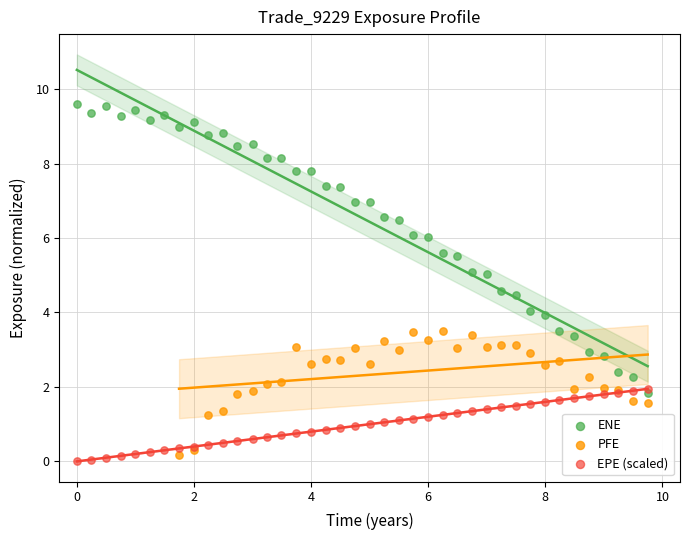

Which series has the widest spread of Y values?

ENE